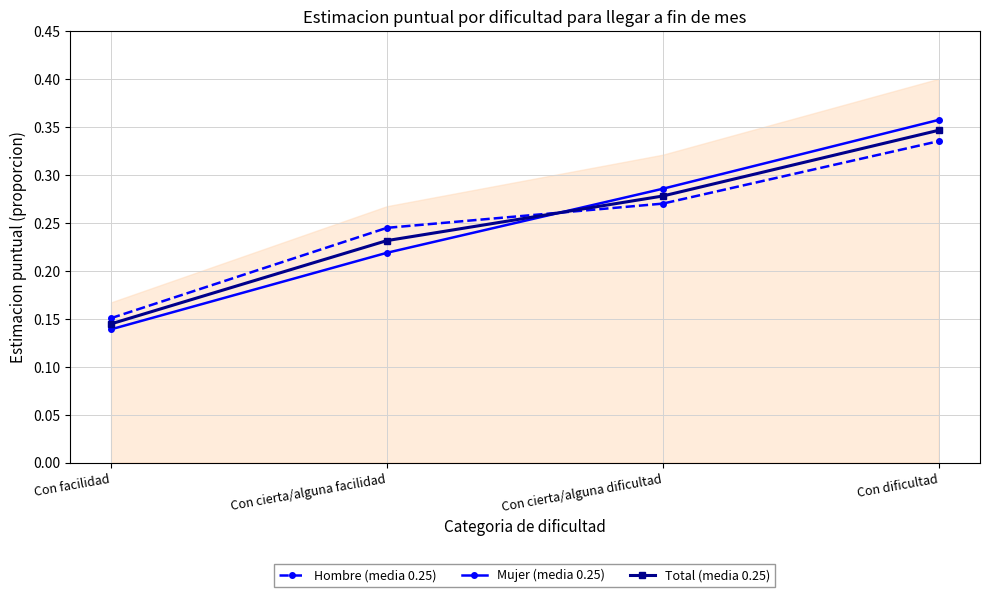

What is the sum of the Mujer (media 0.25) values at Con cierta/alguna dificultad and Con facilidad?

0.4